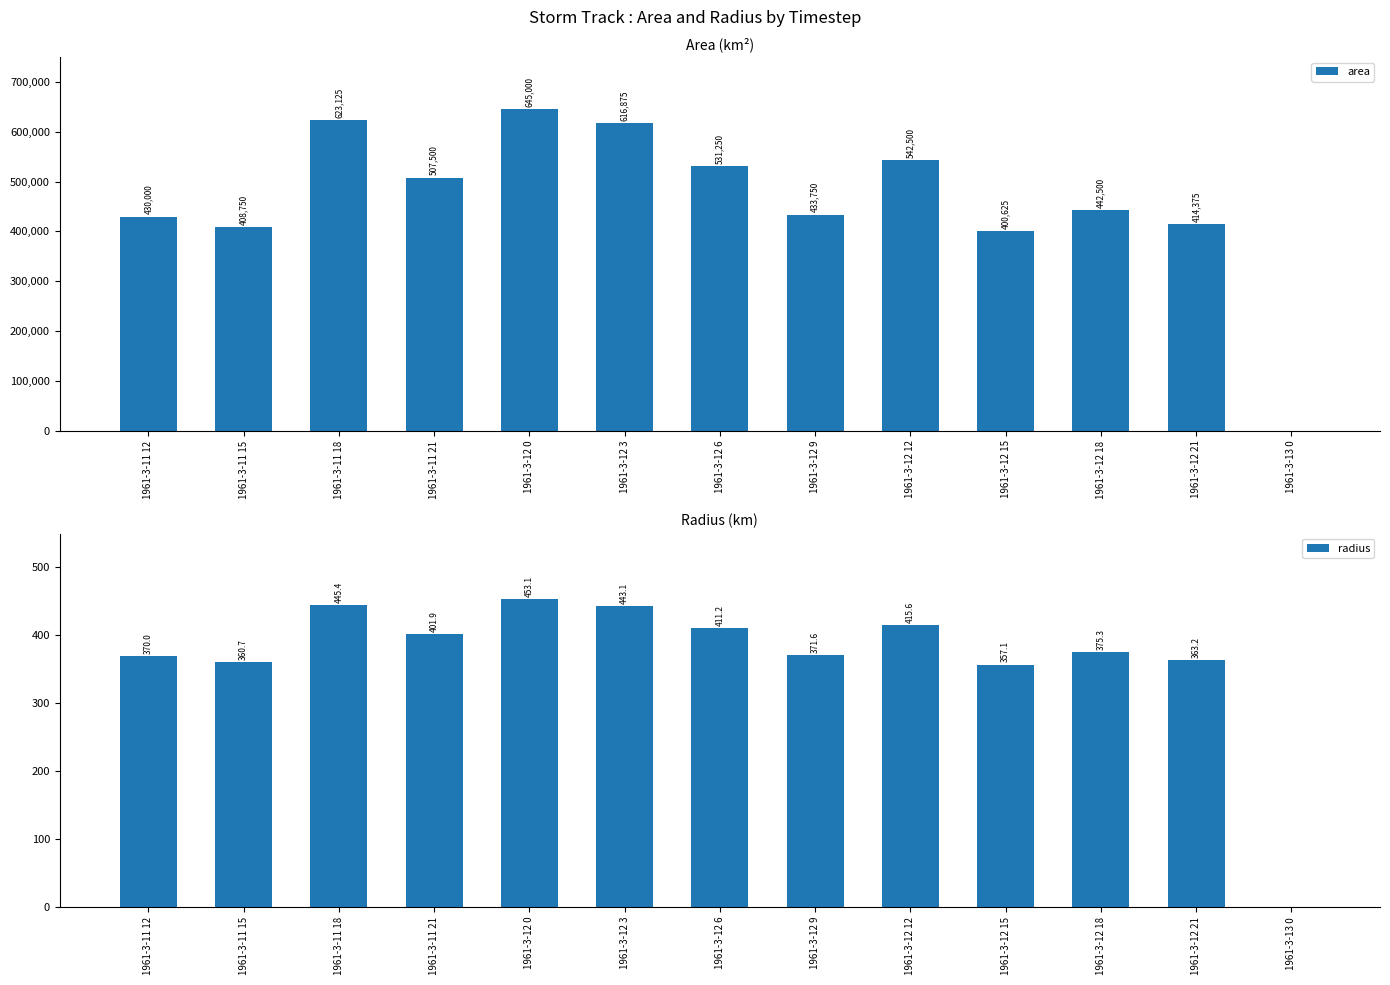

List the series in order of their overall mean, lowest first.

radius, area